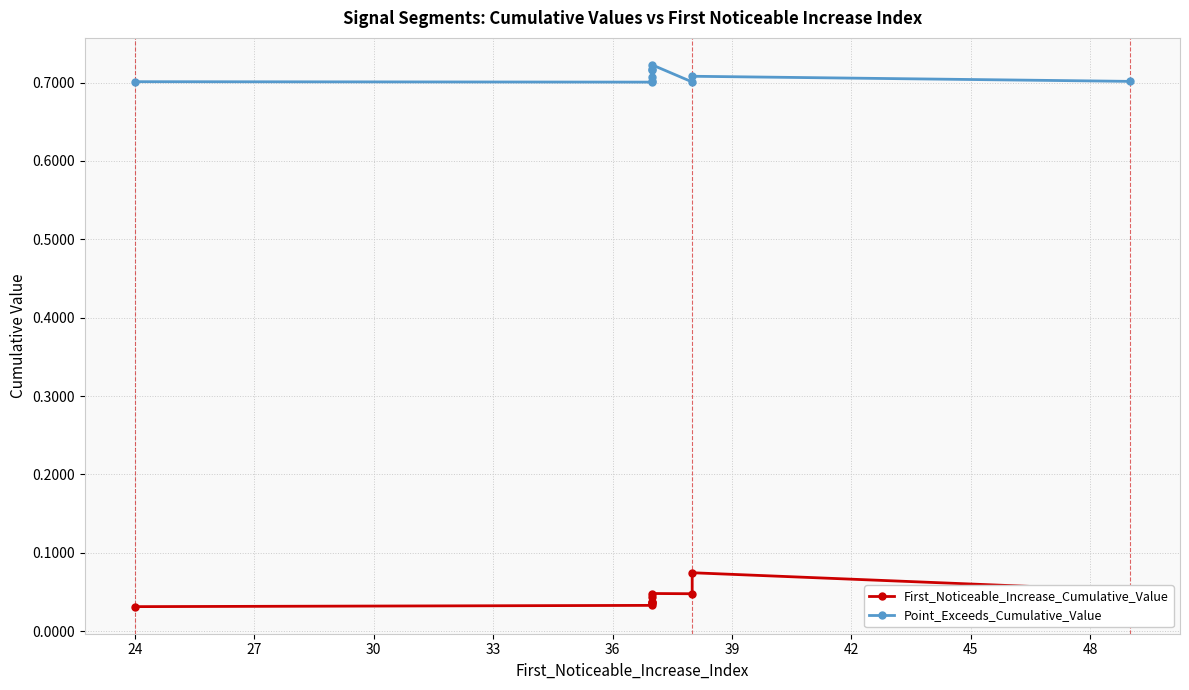

How many lines are shown in the chart?

2